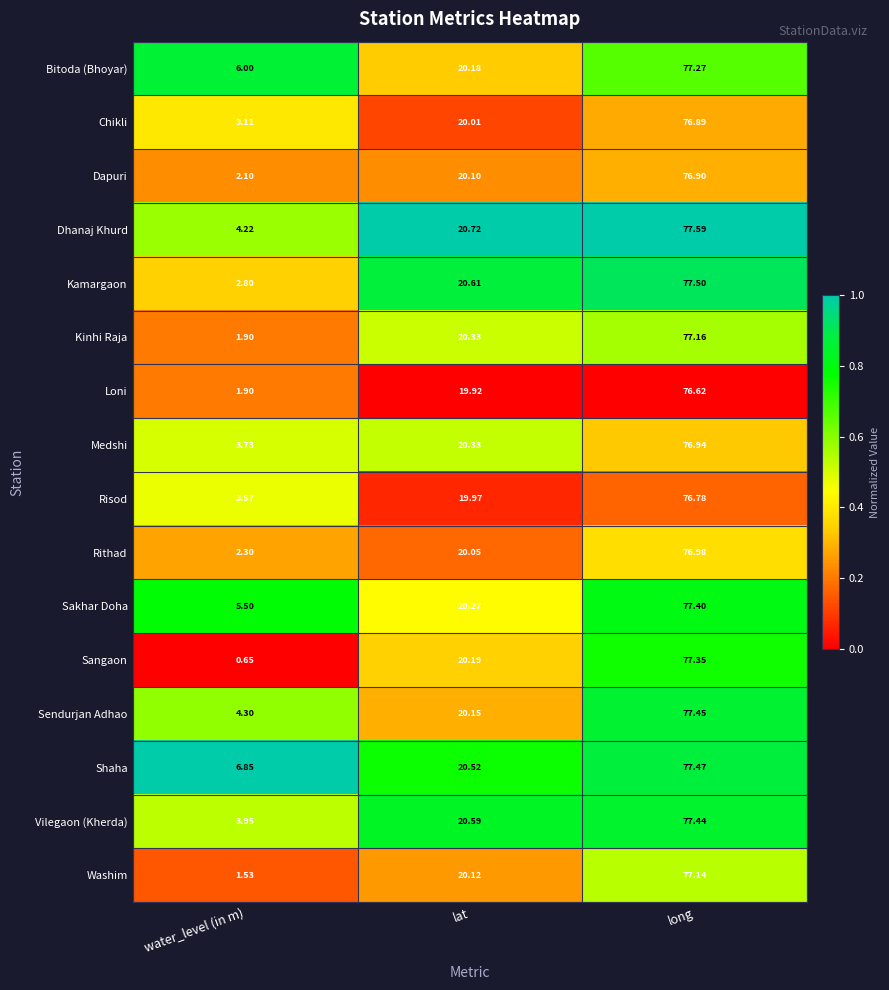

What is the total value across all series at long?

1234.9